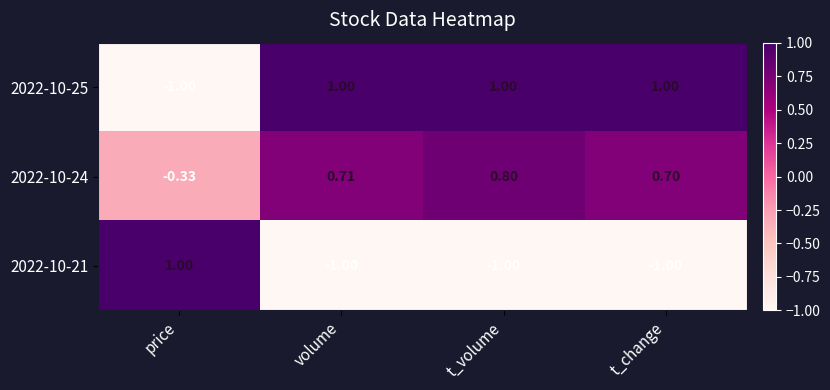

At which label is 2022-10-25 closest to 0?

price